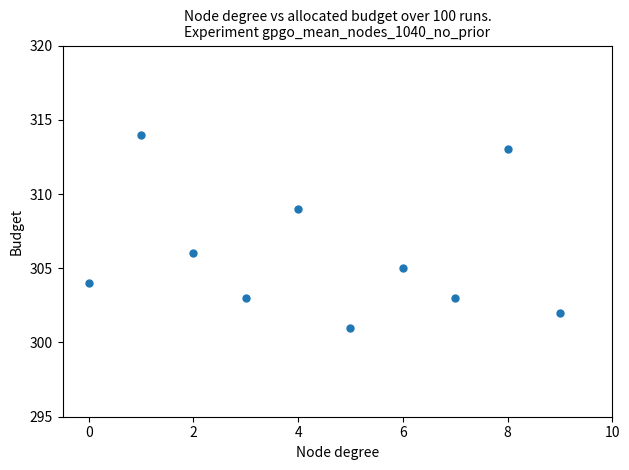

What is the average Y value?

306